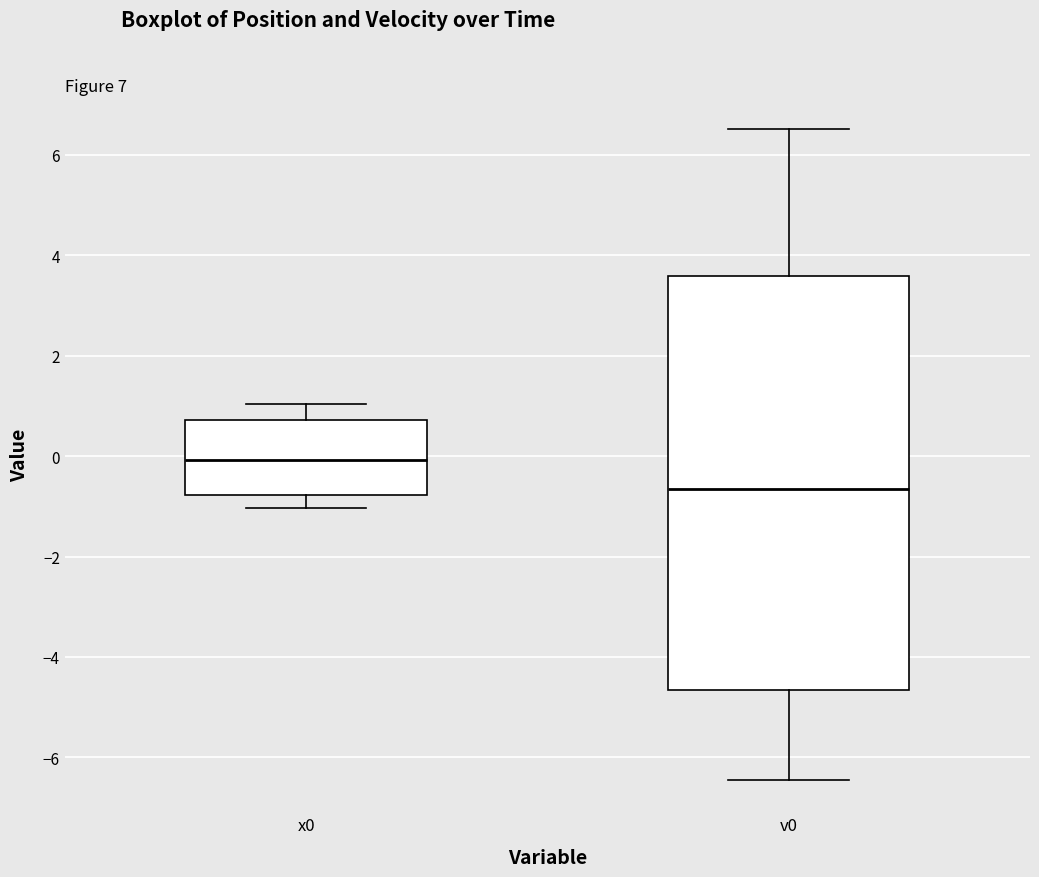

Reading left to right, read every box against the y-axis: the position of its median line, the range the box covers, and the ends of its whiskers. The values are not printed on the chart, so give them approximately, as read against the axis.

x0: median 0.0, box -0.8 to 0.8, whiskers -1.0 to 1.0
v0: median -0.6, box -4.6 to 3.6, whiskers -6.4 to 6.6